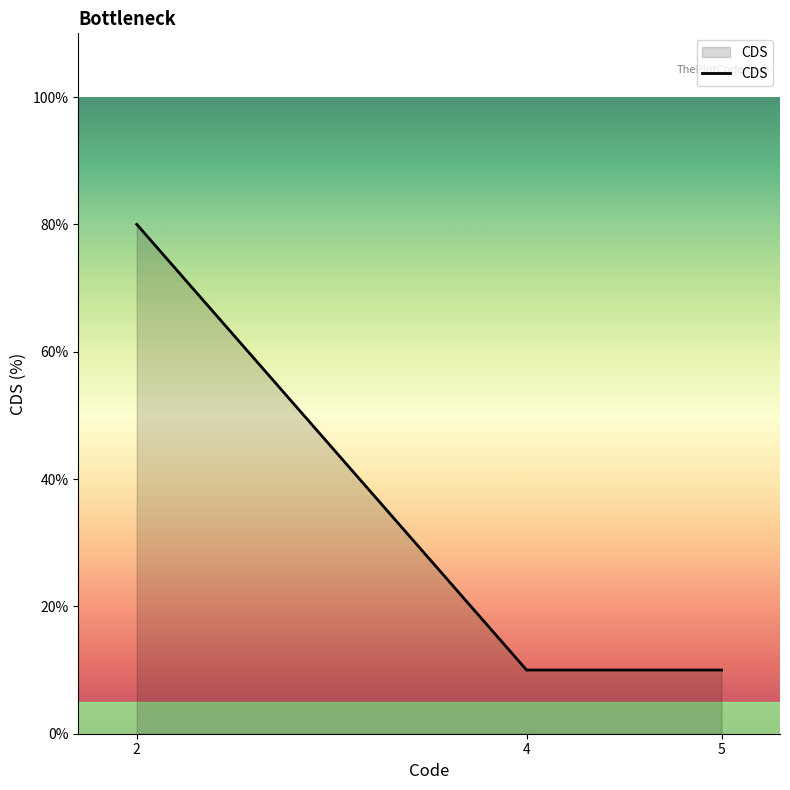

How many values are between 10 and 80?

3